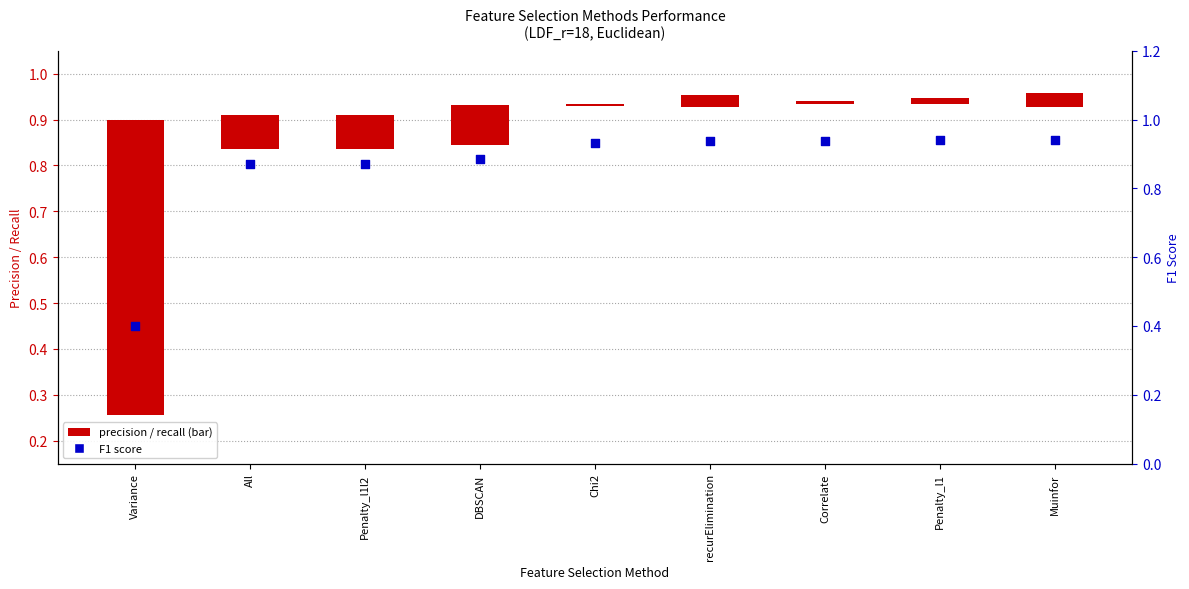

At how many categories does at least one series exceed 0?

9